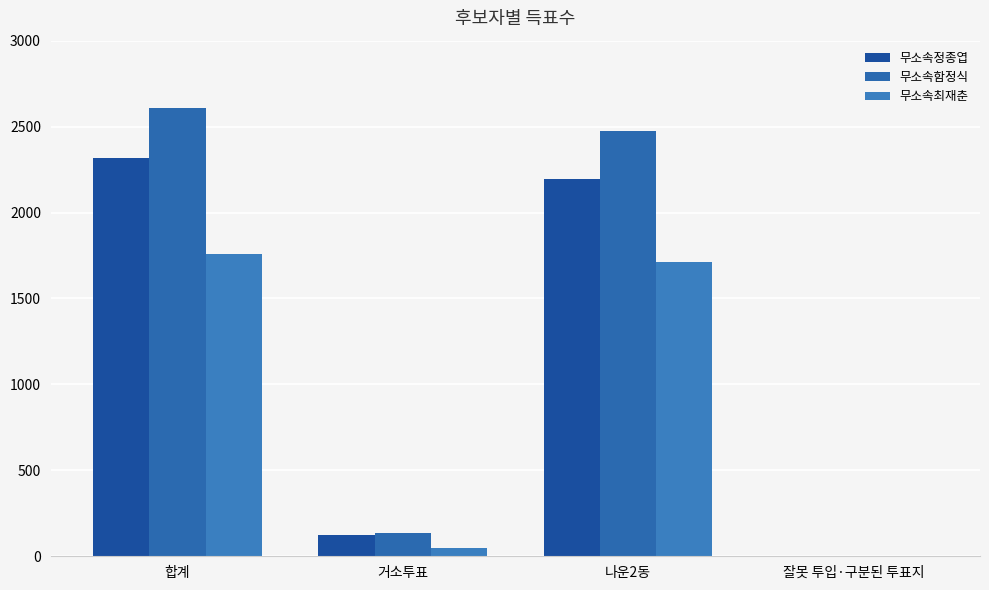

How many series are shown in this chart?

3